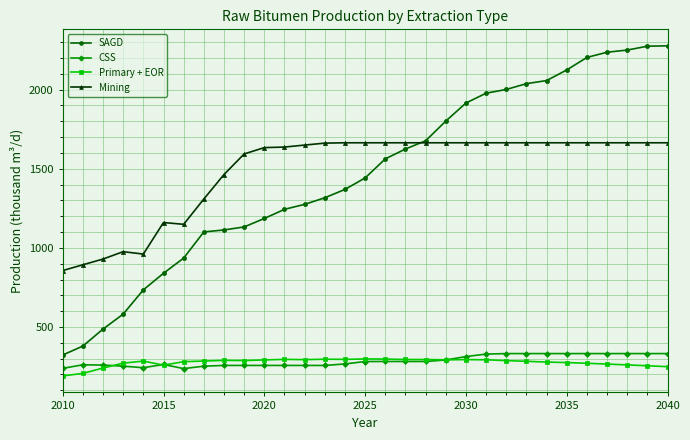

What is the value of the CSS point at the 31st from the left?

331.9